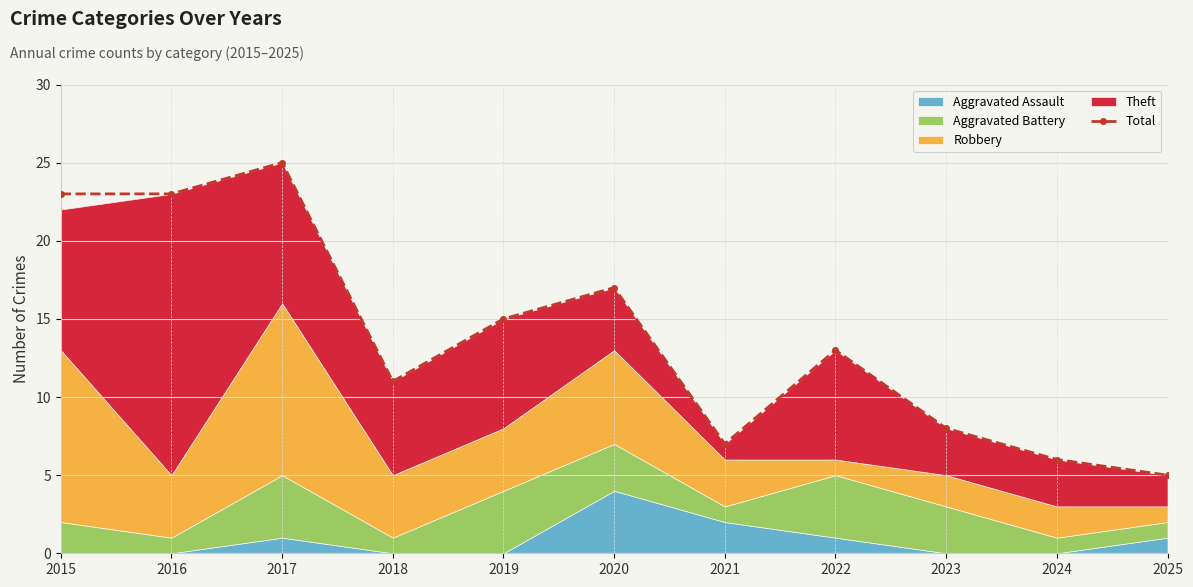

What is the sum of all values?

153